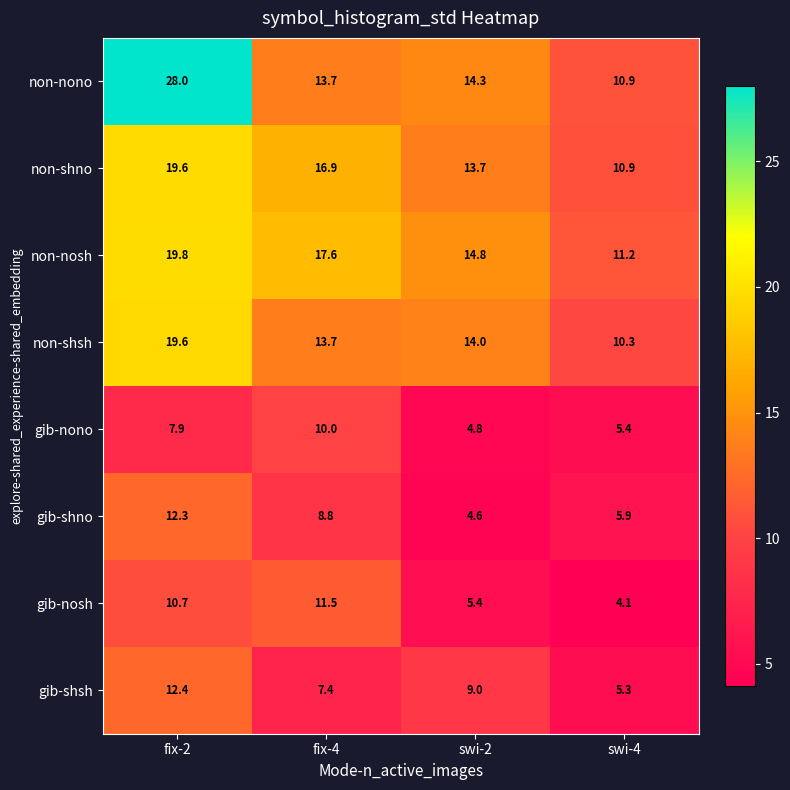

What is the smallest value displayed?

4.1